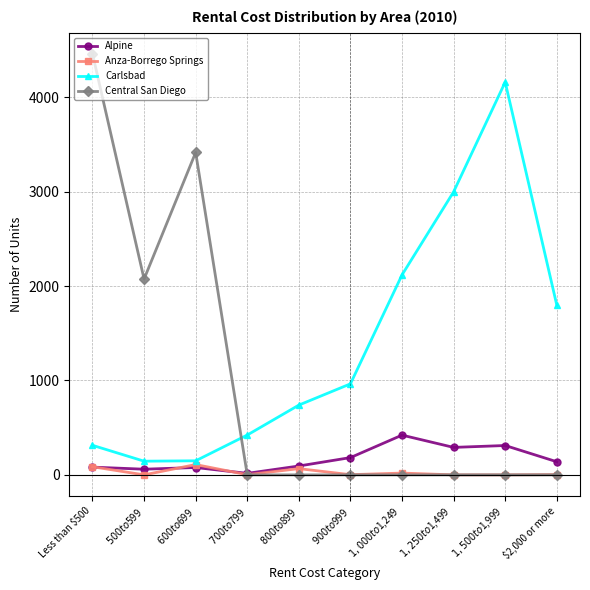

True or false: Central San Diego has more than 0 points higher than both neighbors.

True